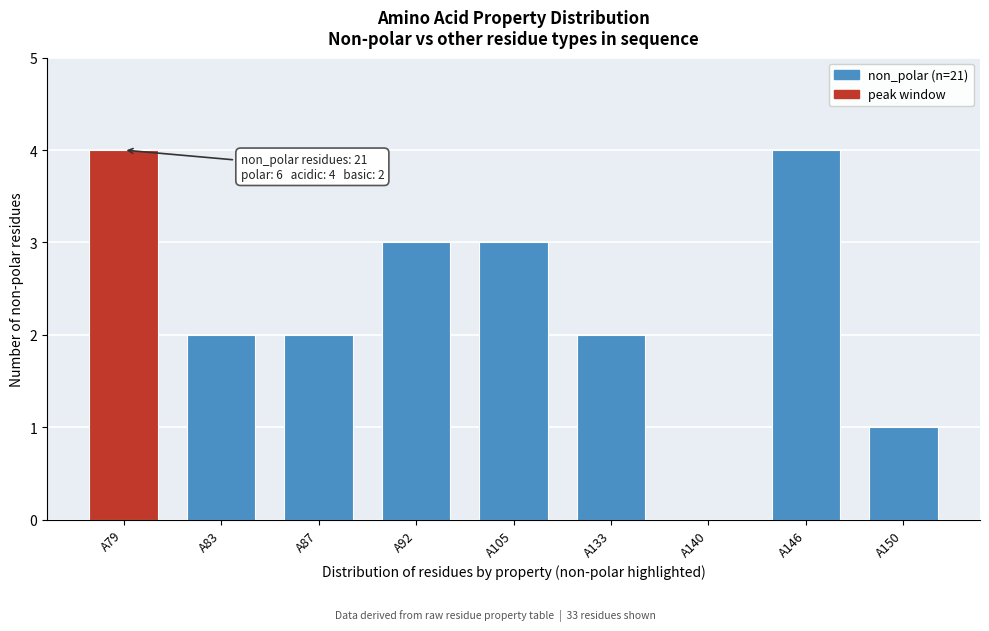

Reading left to right, extract all data points from this chart.

A79=4	A83=2	A87=2	A92=3	A105=3	A133=2	A140=0	A146=4	A150=1